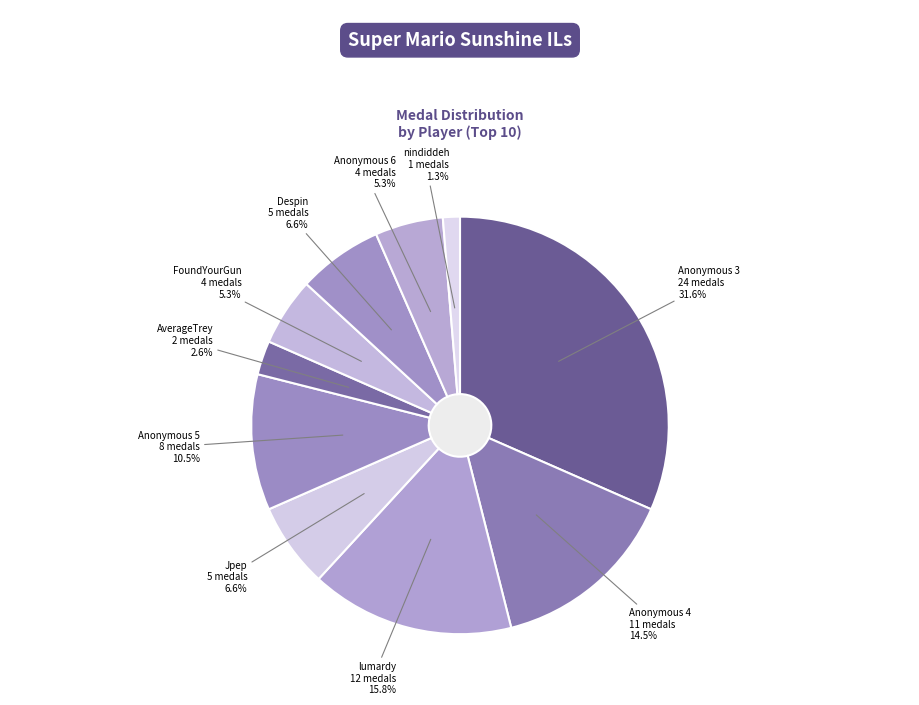

Is it true that Anonymous 5 is 11% of the pie?

True